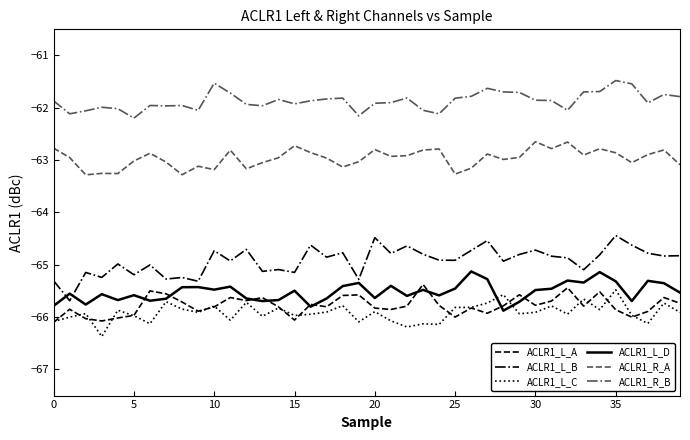

What is the maximum value shown in the chart?

-61.5